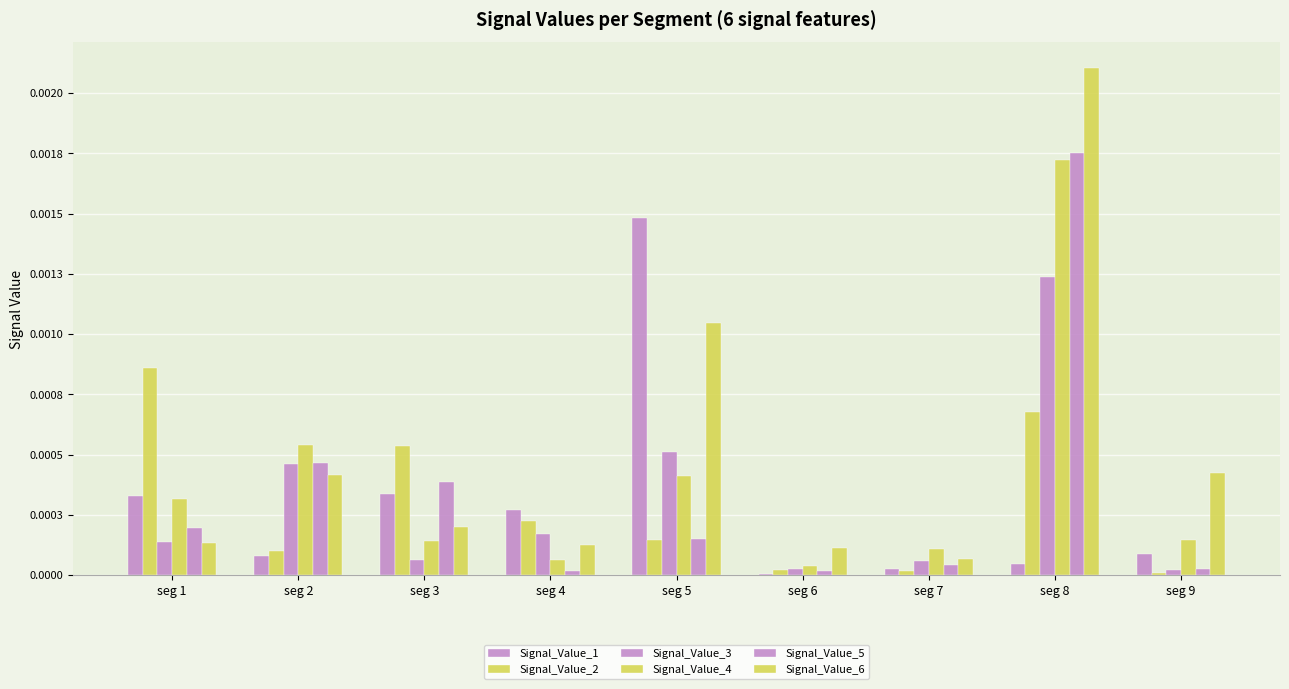

Which category has the highest value across all series?

seg 8